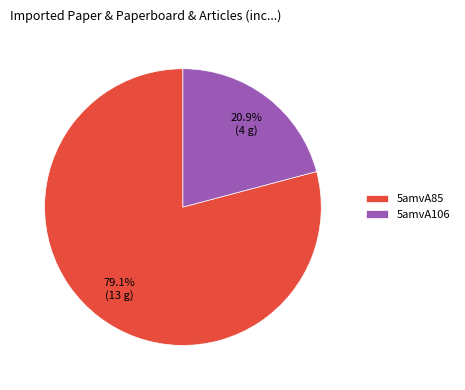

How many segments does this pie chart have?

2